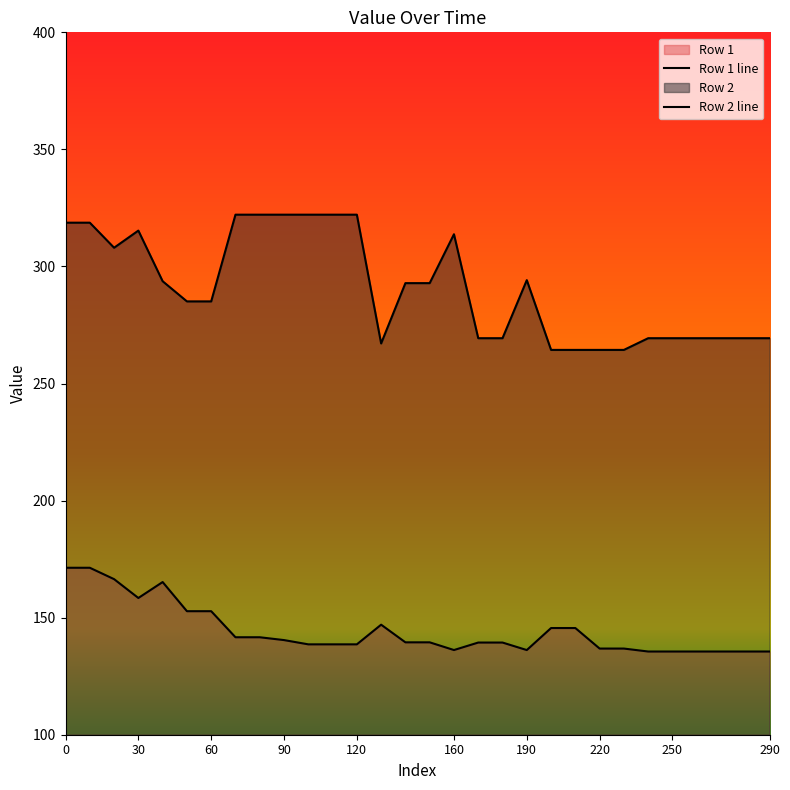

True or false: Row 2 has more than 1 points higher than both neighbors.

True